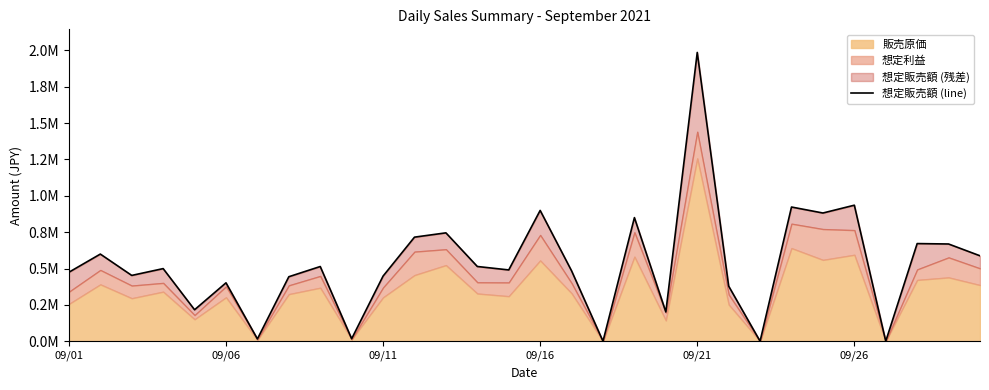

Reading left to right, what are all the values shown in this chart?

474408.0	599355.0	452566.0	499423.0	216458.0	401673.0	15684.0	443532.0	513783.8	17098.0	447980.0	715780.0	745354.0	514015.0	490285.0	899569.0	484051.0	0.0	850178.0	201501.0	1986172.0	379050.0	0.0	922992.0	881789.0	935498.0	0.0	671571.0	668701.0	587552.0